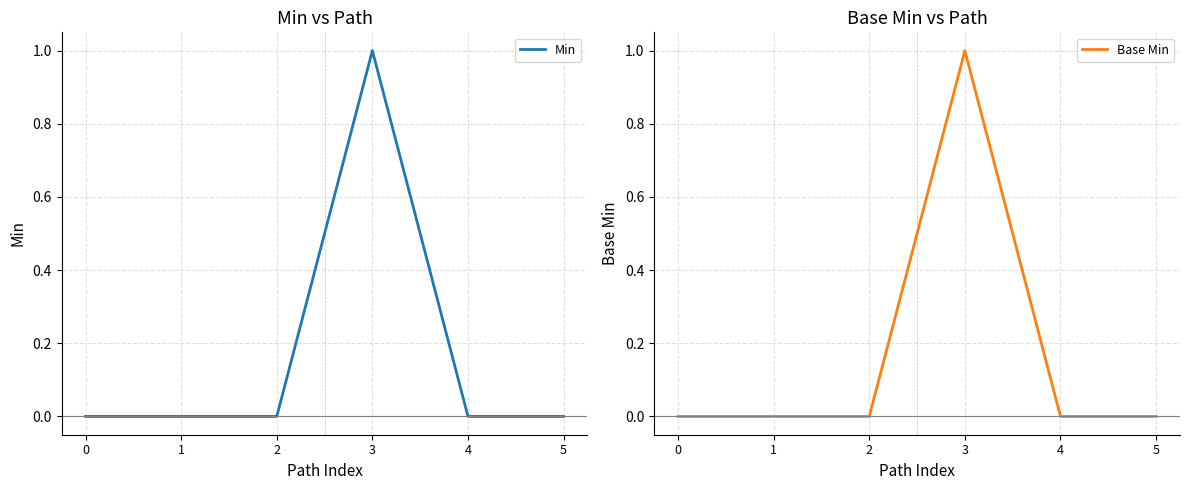

What is the sum of the Base Min values at 2 and 3?

1